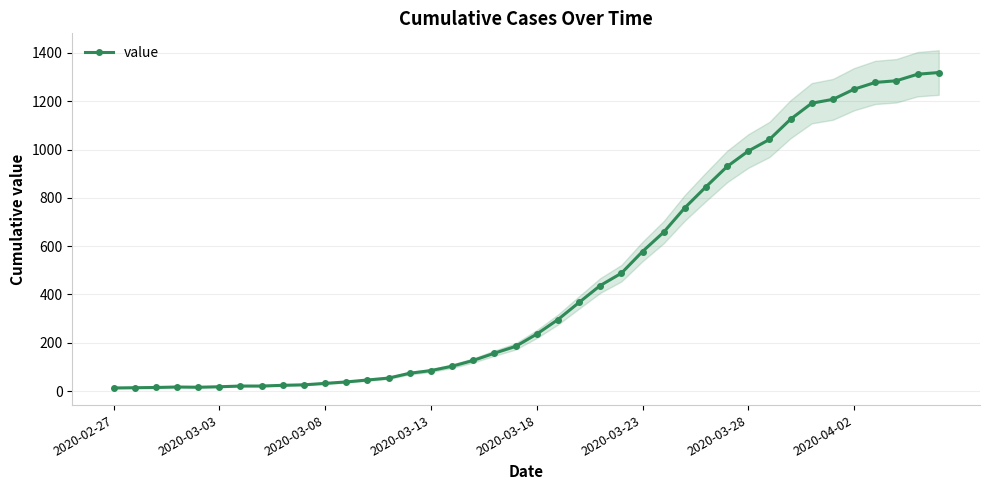

True or false: the data shows 1697 at 36.

False